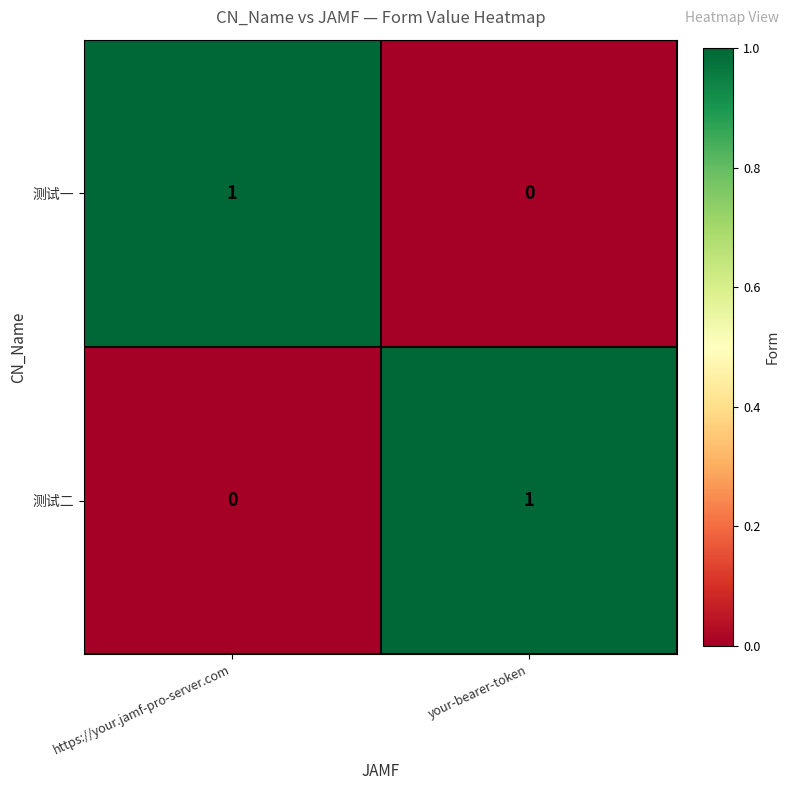

Reading left to right, transcribe all the data shown in this chart.

测试一: 1	0
测试二: 0	1